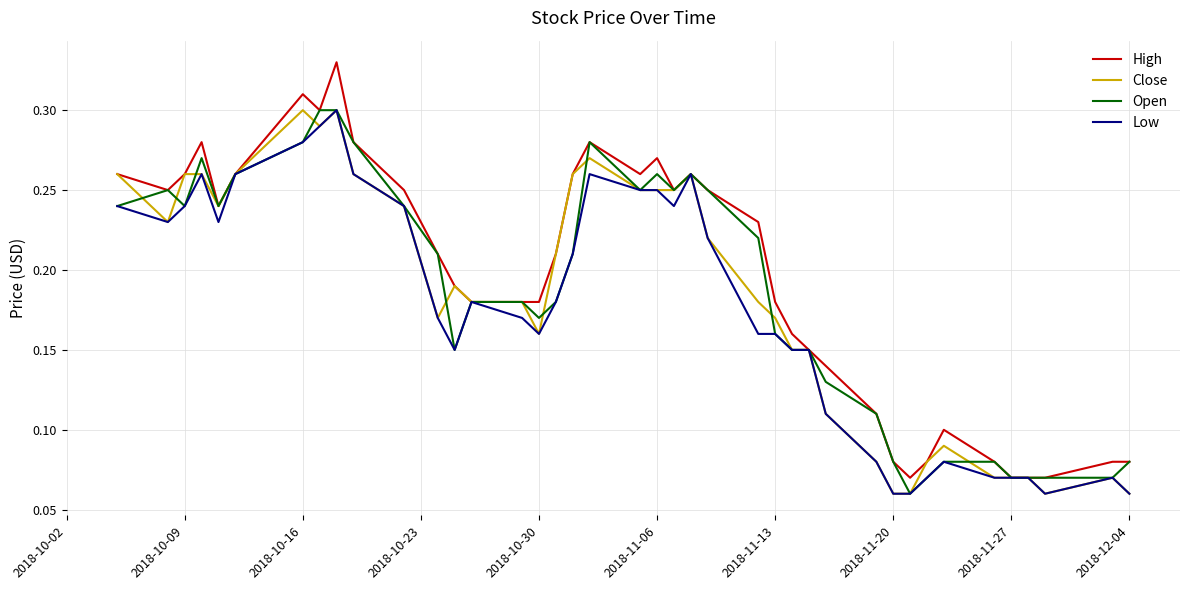

How many lines are shown in the chart?

4